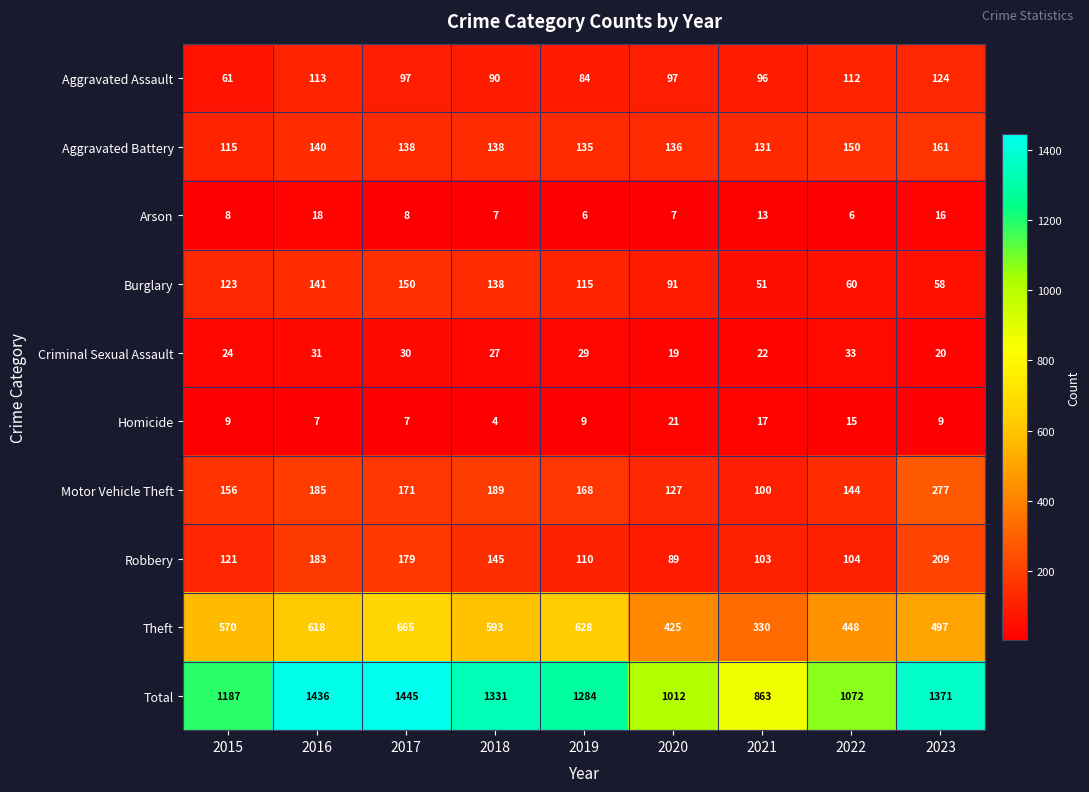

At which category is the sum across all series the highest?

2017